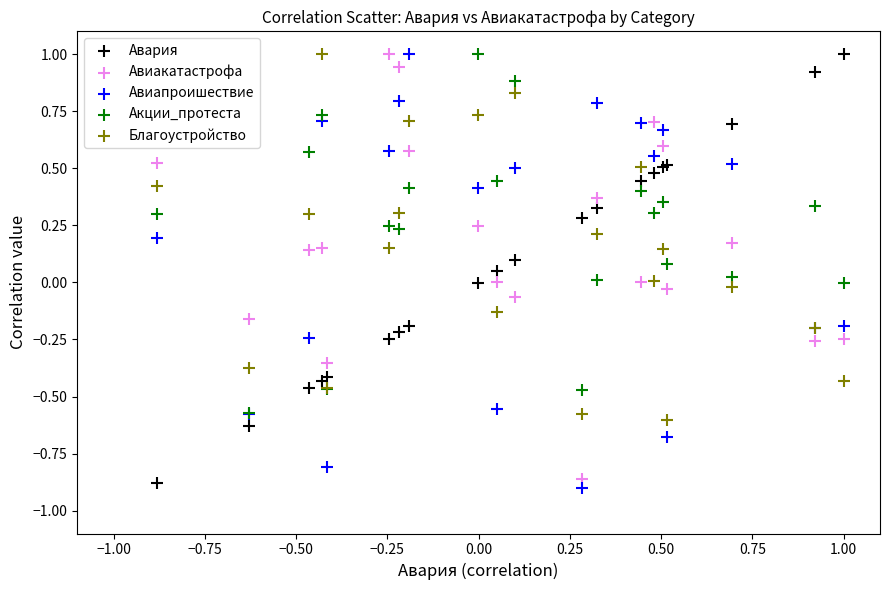

What are all the series names shown in the legend?

Авария, Авиакатастрофа, Авиапроишествие, Акции_протеста, Благоустройство